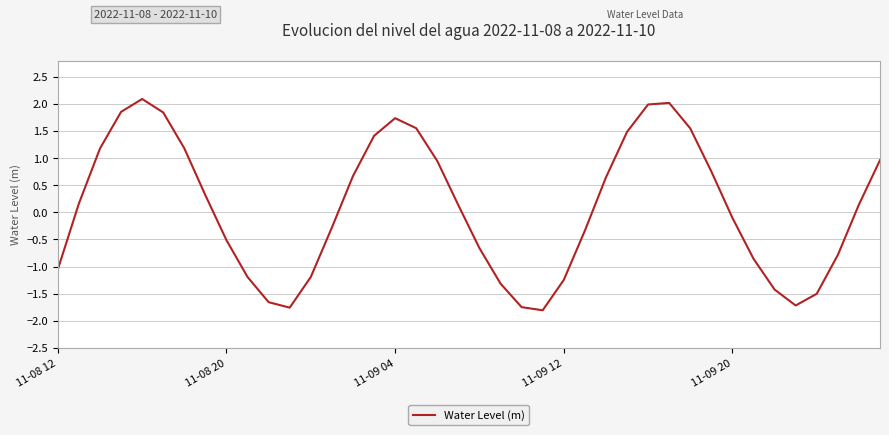

What is the smallest value displayed?

-1.8